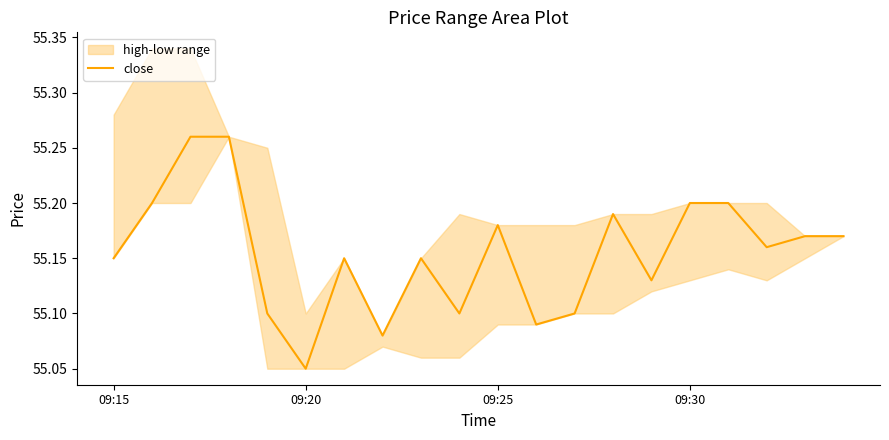

True or false: the data shows 55.2 at 18.

True